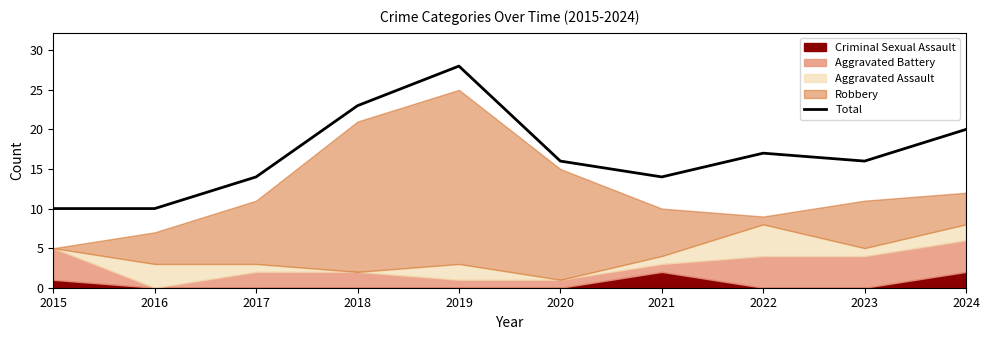

Which category has the highest value across all series?

2019